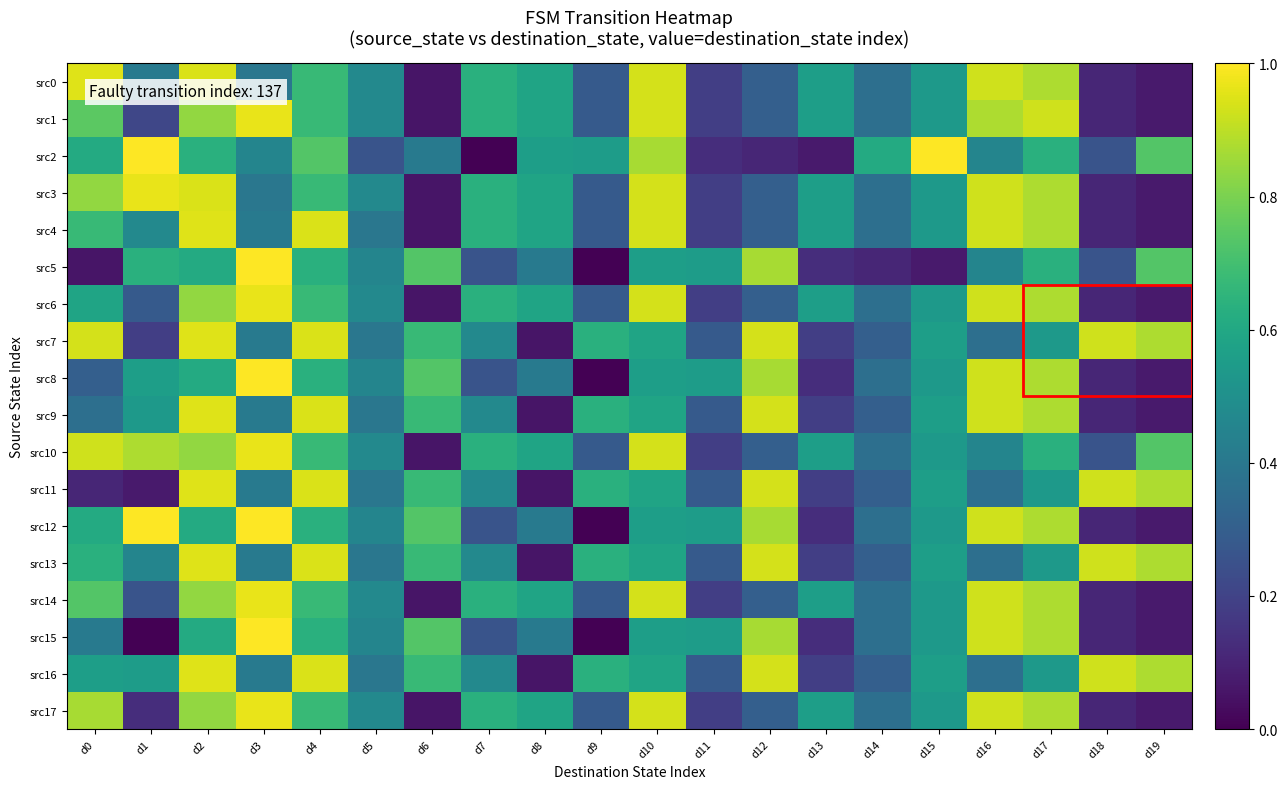

Which series has the widest spread of values?

src2